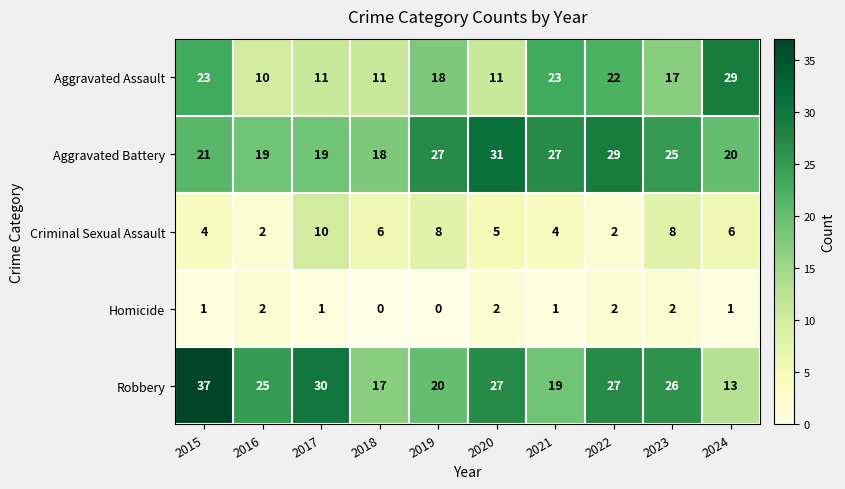

Between 2016 and 2017, which series saw the biggest shift?

Criminal Sexual Assault